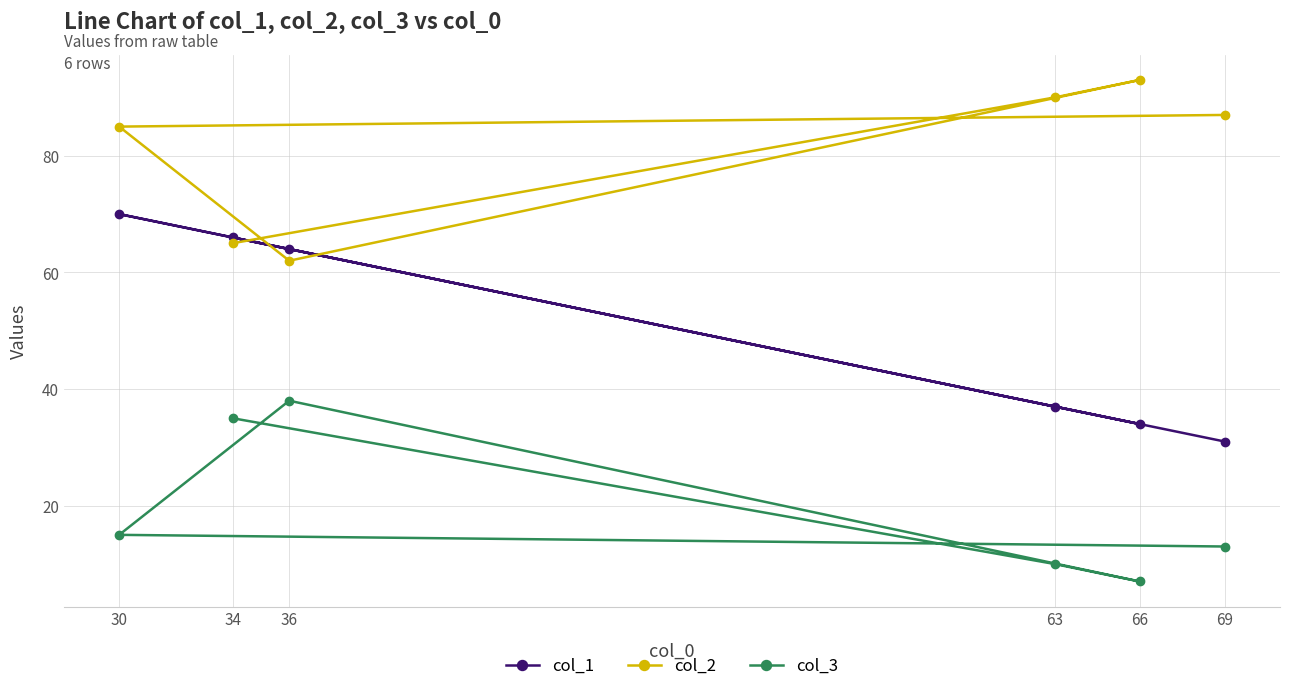

Count the number of data series in this chart.

3